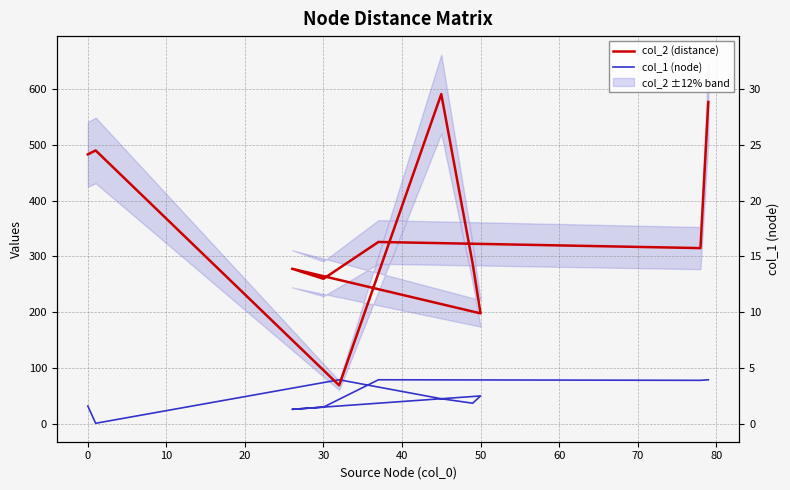

What is the minimum value for col_2 (distance)?

69